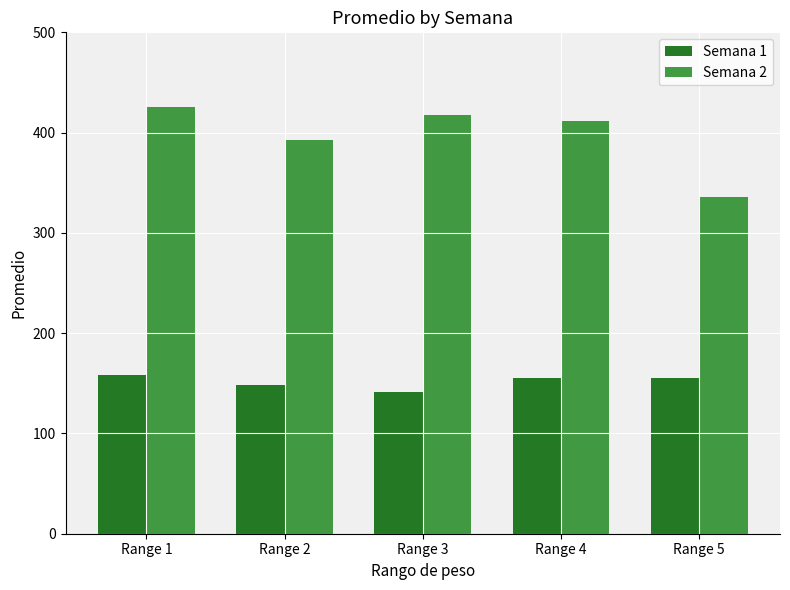

Rank the series by their average value, from lowest to highest.

Semana 1, Semana 2